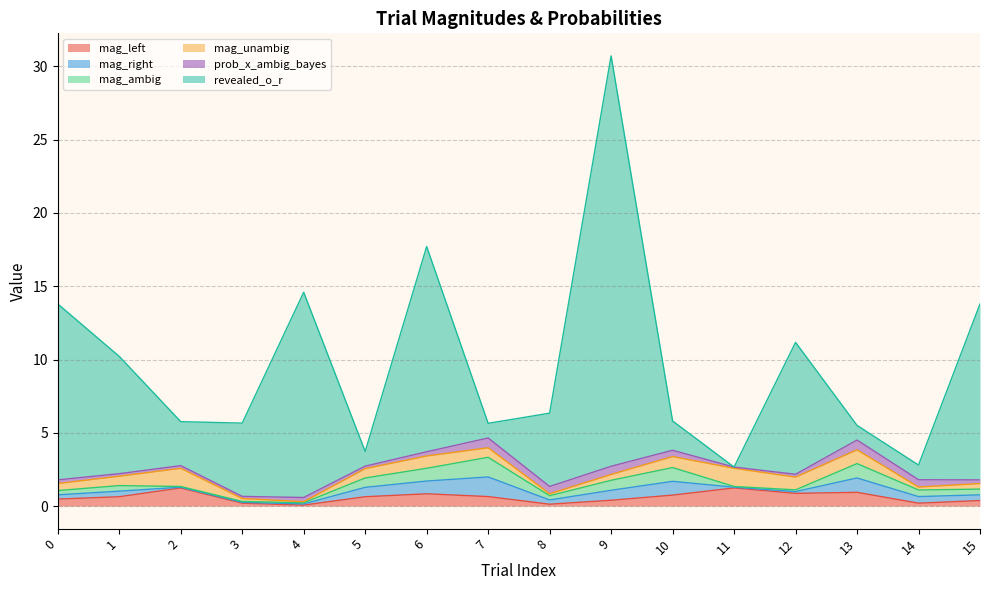

Which series has the widest spread of values?

revealed_o_r